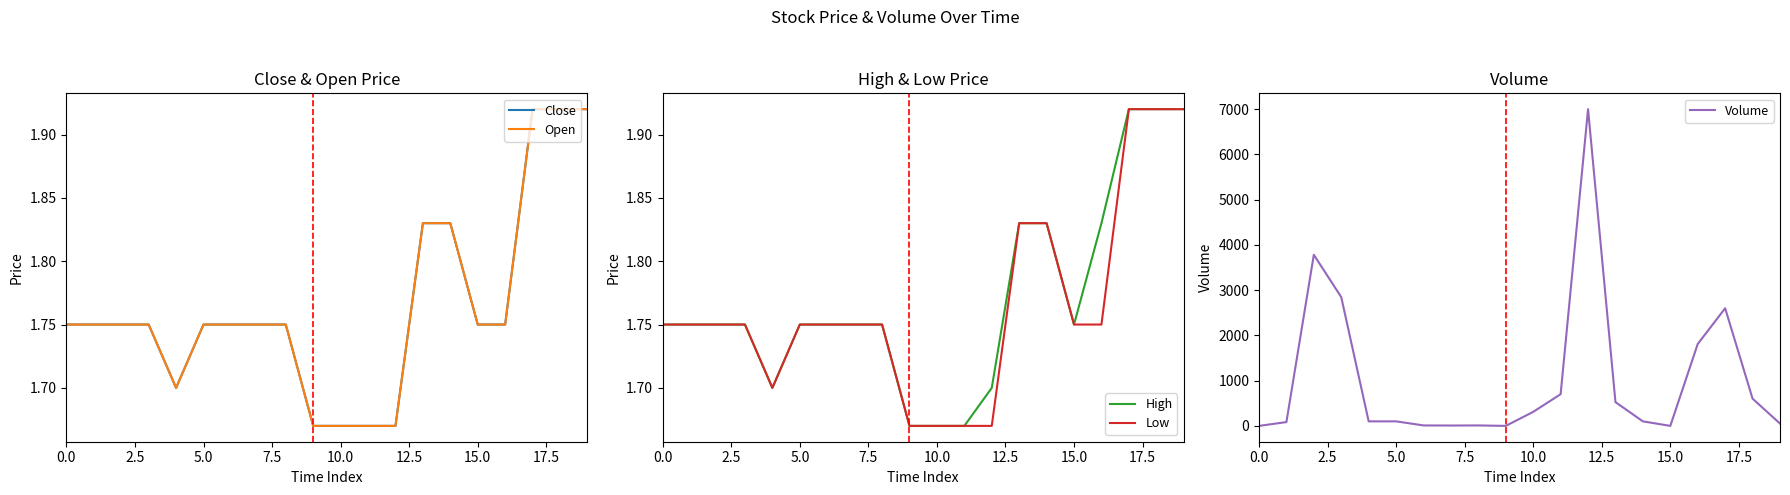

Rank the series at 18 from highest to lowest value.

Volume, Close, Open, High, Low